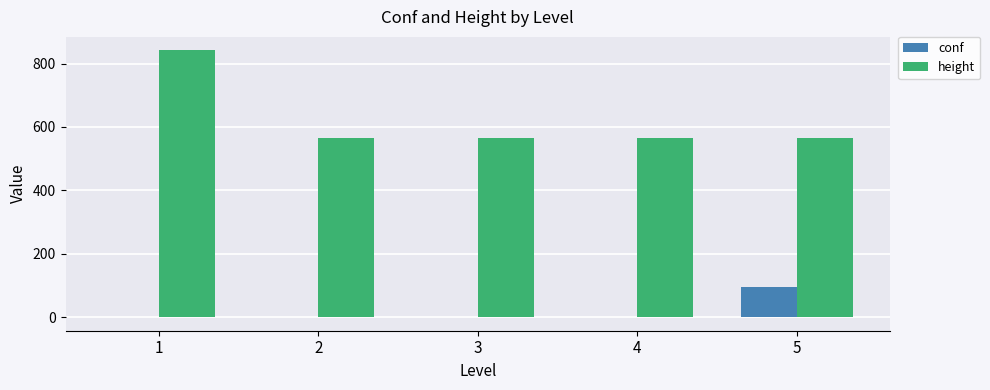

What is the maximum value for conf?

95